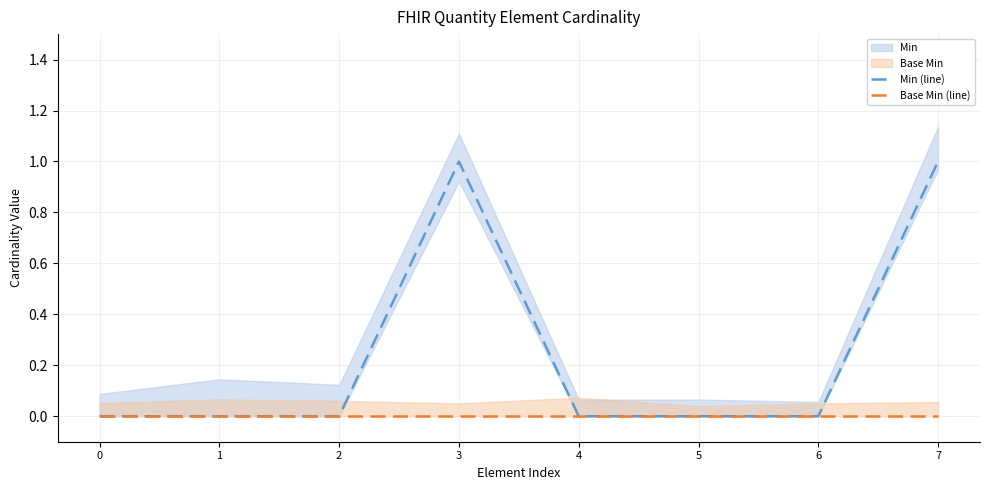

The Min (line) series shows -1 at 2. True or false?

False